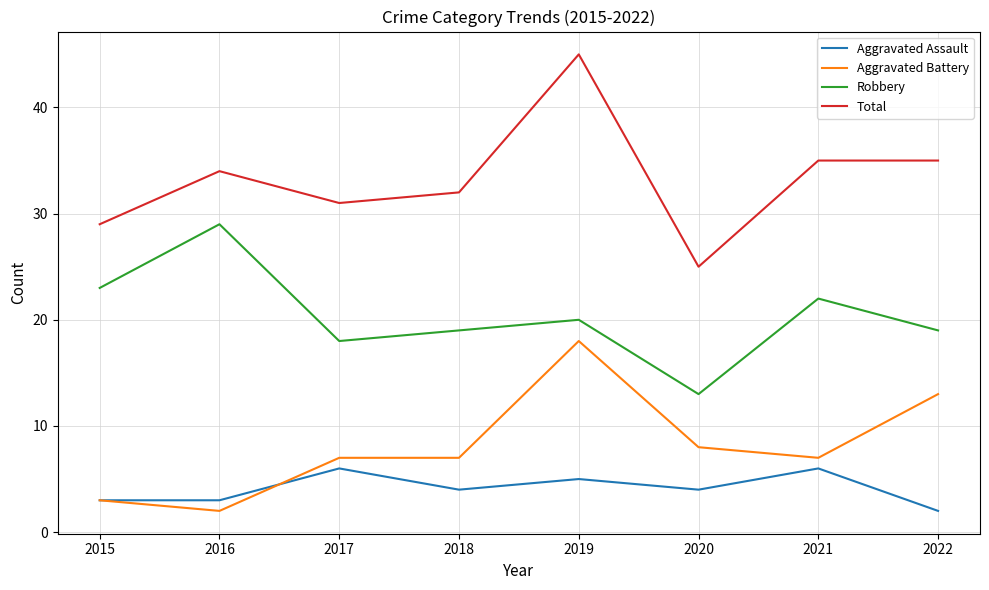

Rank the series at 2019 from highest to lowest value.

Total, Robbery, Aggravated Battery, Aggravated Assault